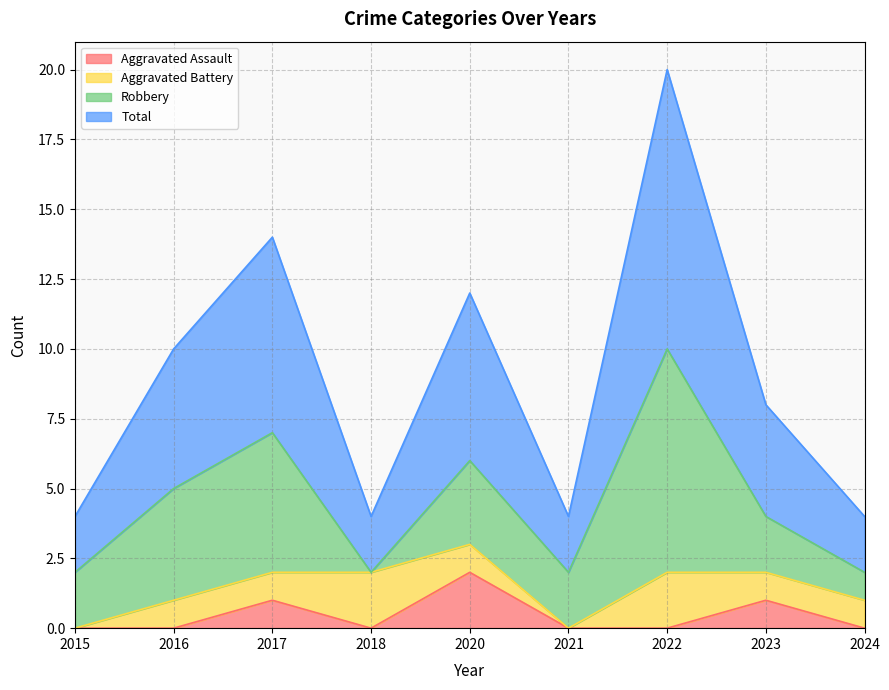

At how many categories does at least one series exceed 7?

1